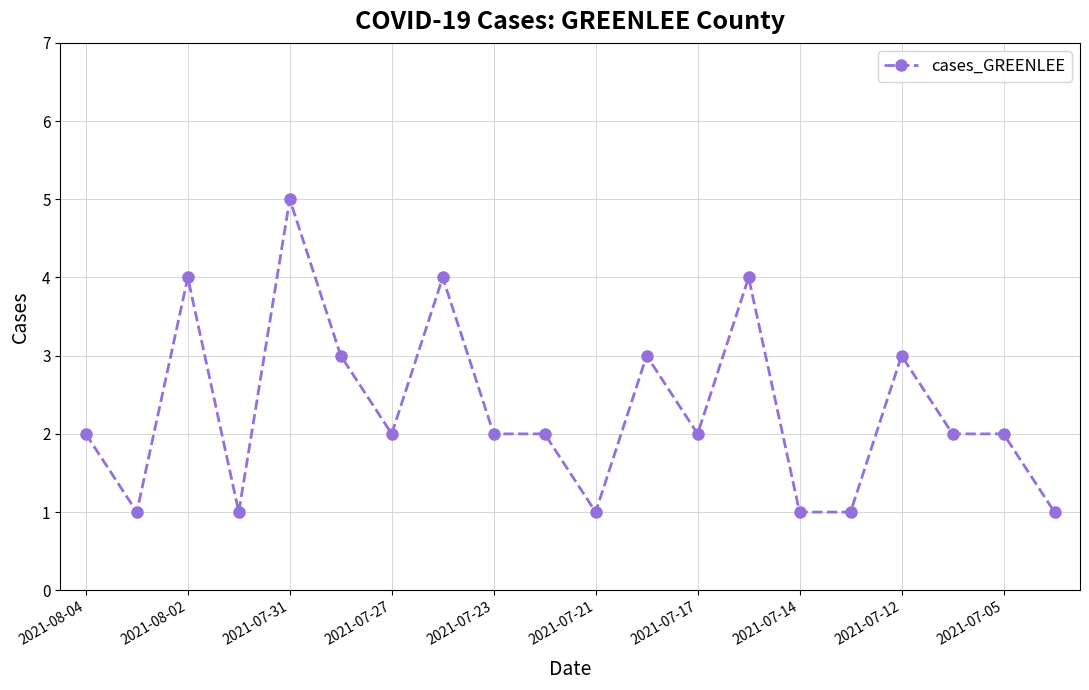

How many lines are shown in the chart?

1